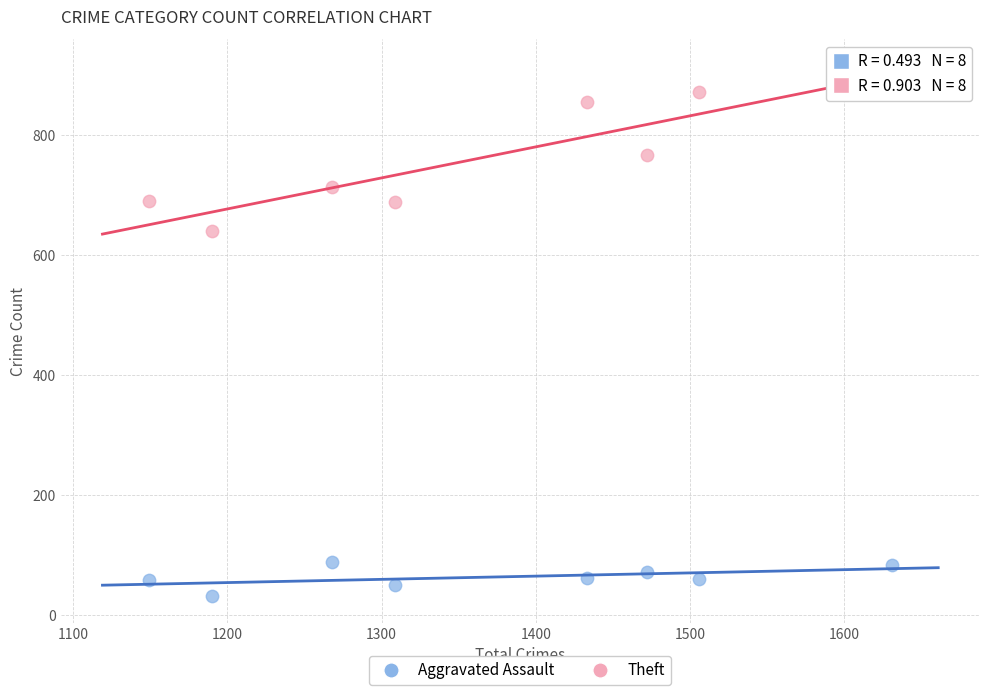

Which series reaches the maximum Y coordinate?

Theft